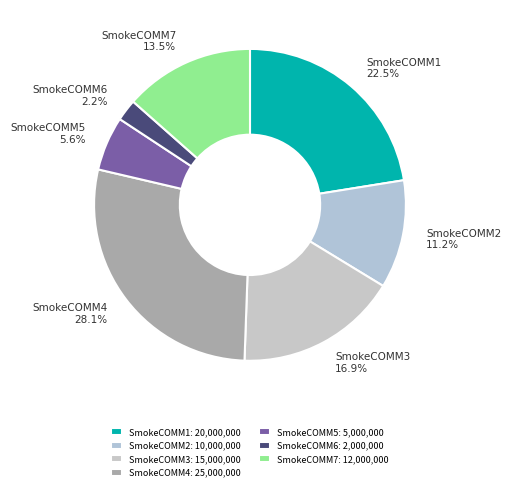

What is the total percentage of SmokeCOMM6 and SmokeCOMM4?

30.3%